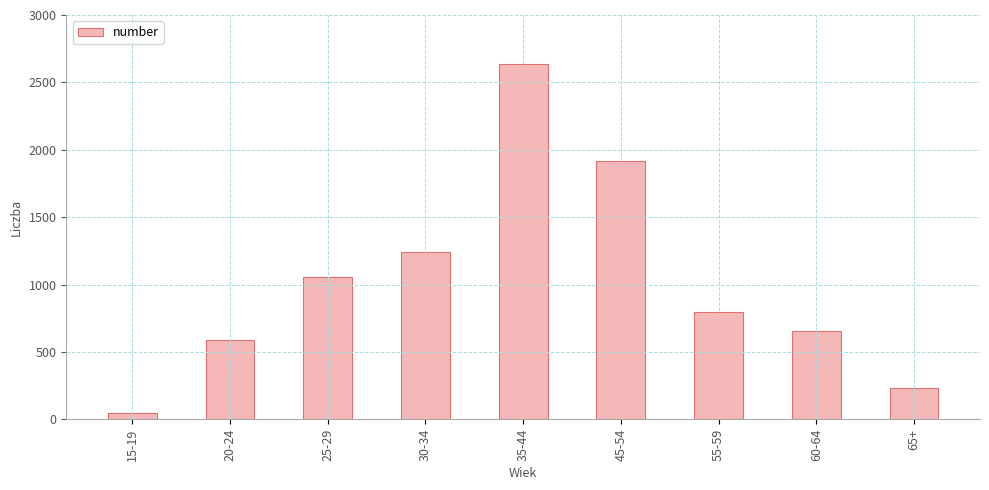

What is the difference between the maximum and minimum values?

2590